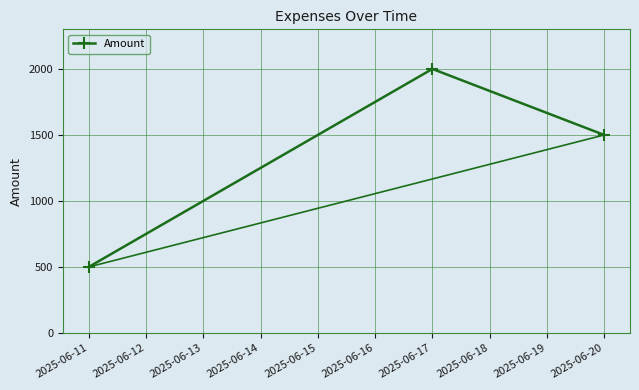

Where does the data first go above 1500?

2025-06-17